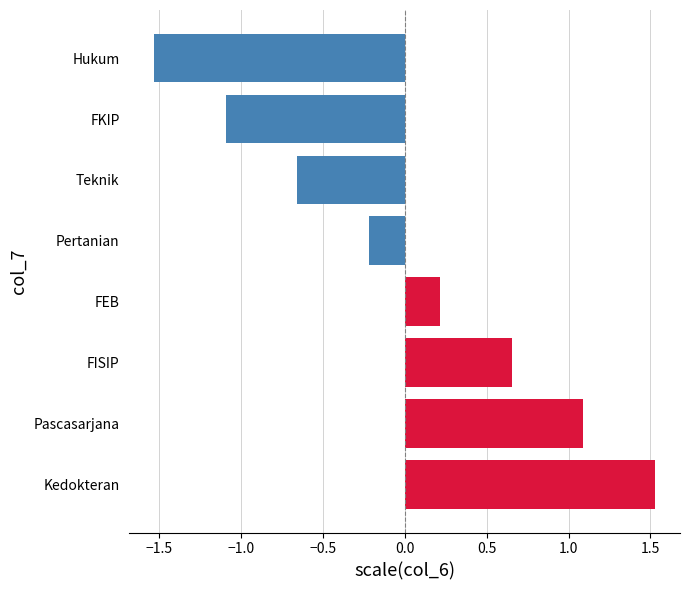

At which category does the chart reach its minimum across all series?

Hukum